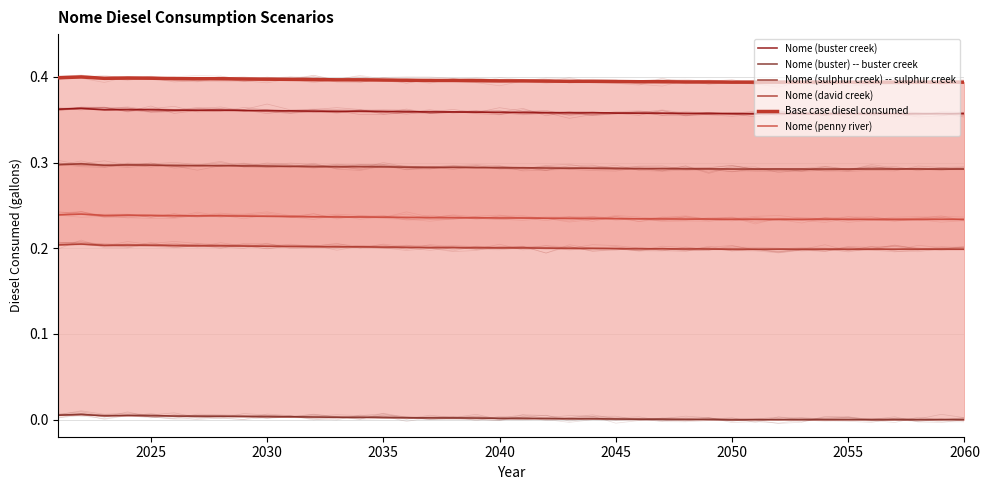

True or false: Nome (david creek) and Nome (buster) -- buster creek intersect in this chart.

False